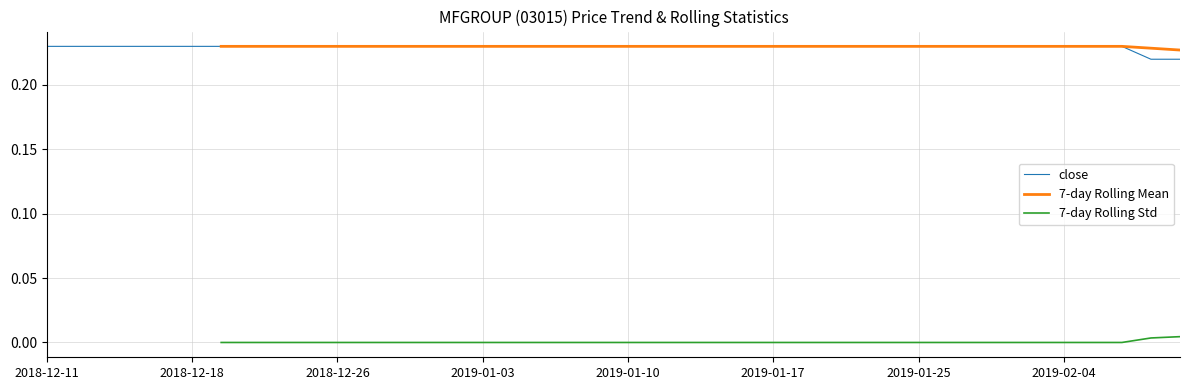

What are all the series names shown in the legend?

close, 7-day Rolling Mean, 7-day Rolling Std